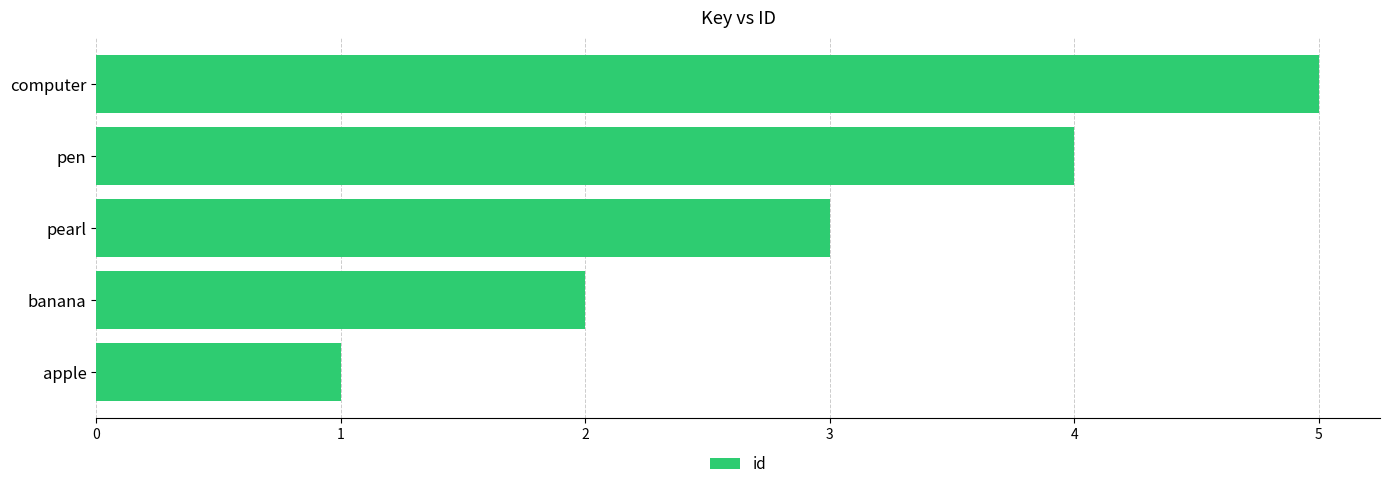

What is the maximum value shown in the chart?

5